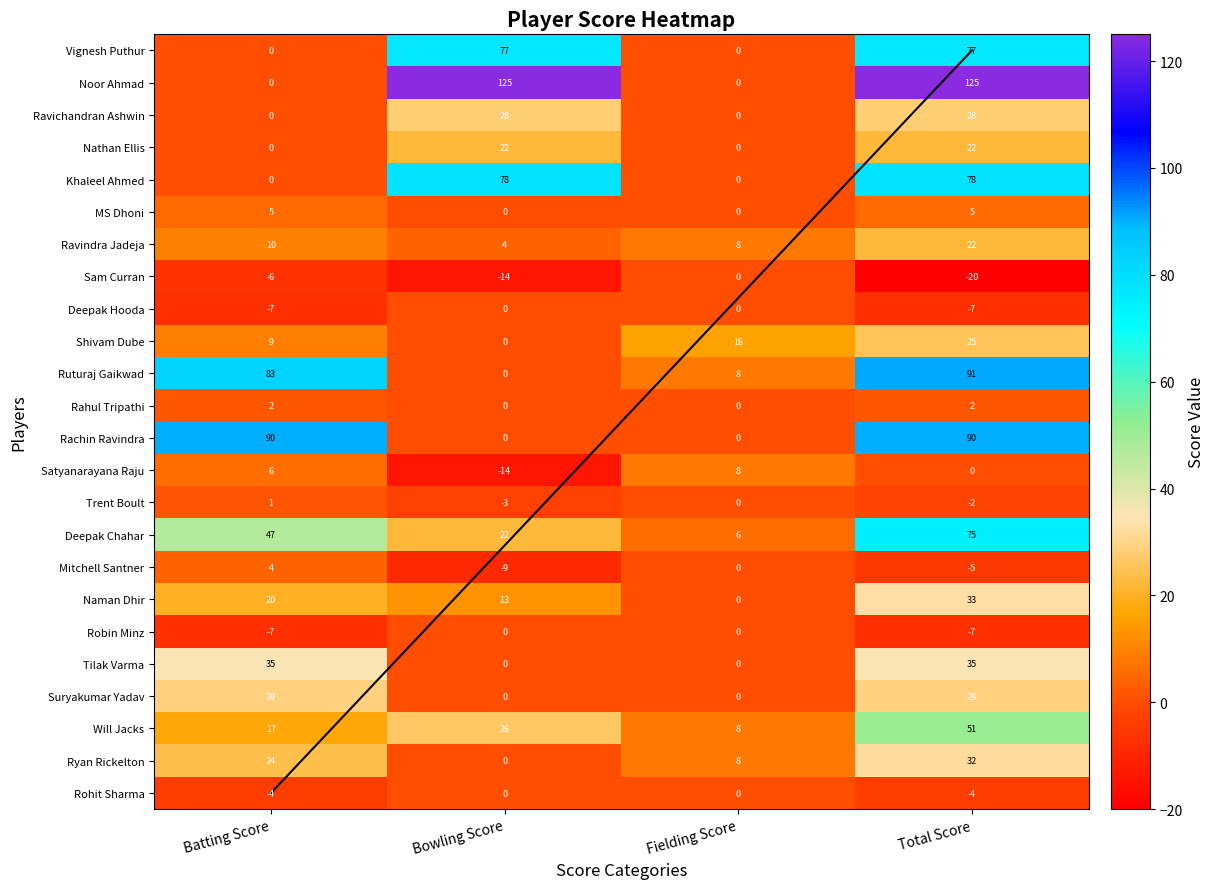

Which series has the widest spread of values?

Noor Ahmad